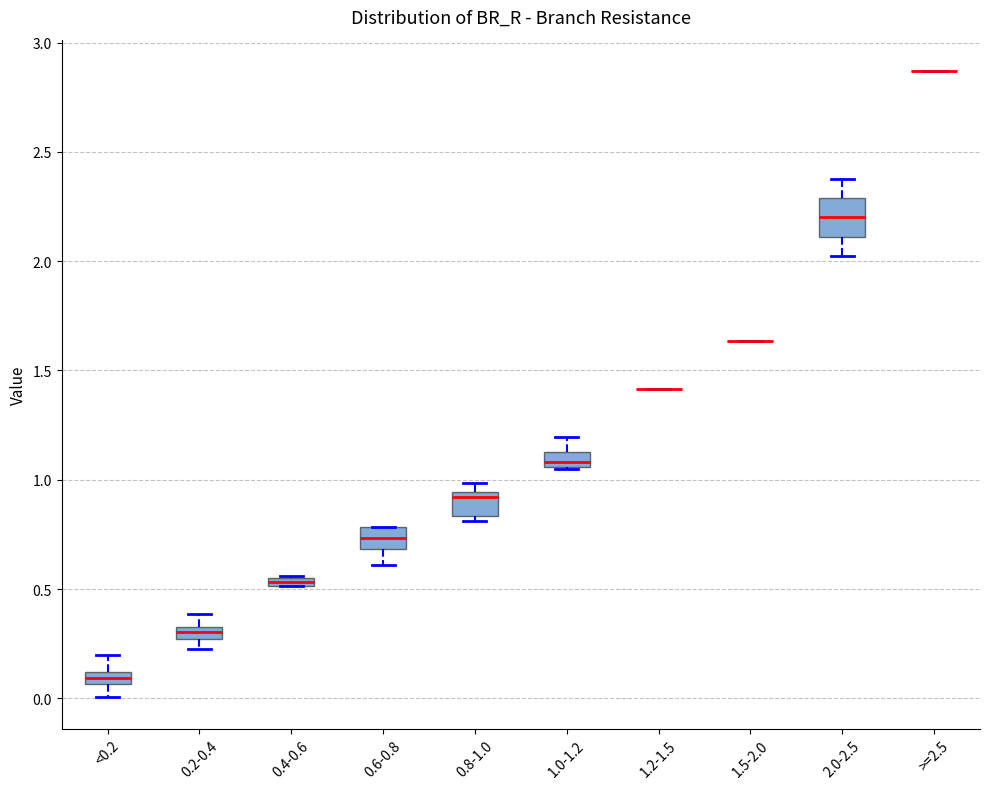

Which box is the tallest, from its lower edge to its upper edge?

2.0-2.5